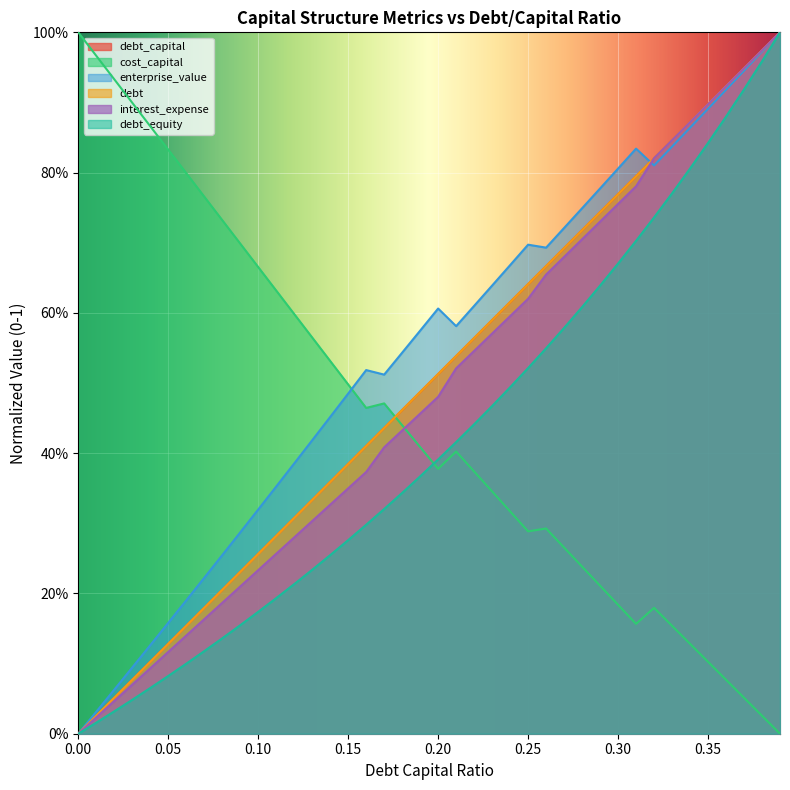

What is the difference between the enterprise_value values at 0.21 and 0.02?

0.5